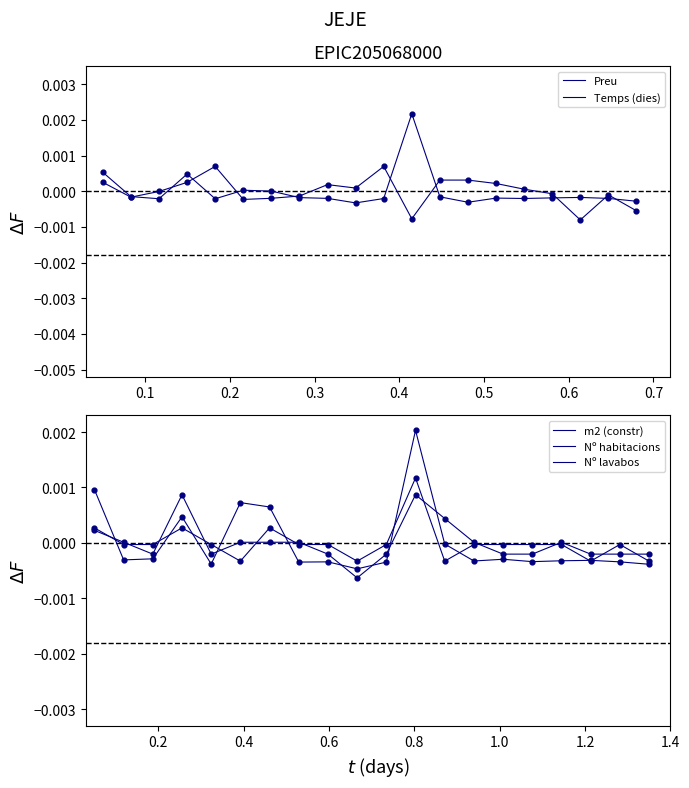

What are all the series names shown in the legend?

Preu, Temps (dies), m2 (constr), Nº habitacions, Nº lavabos